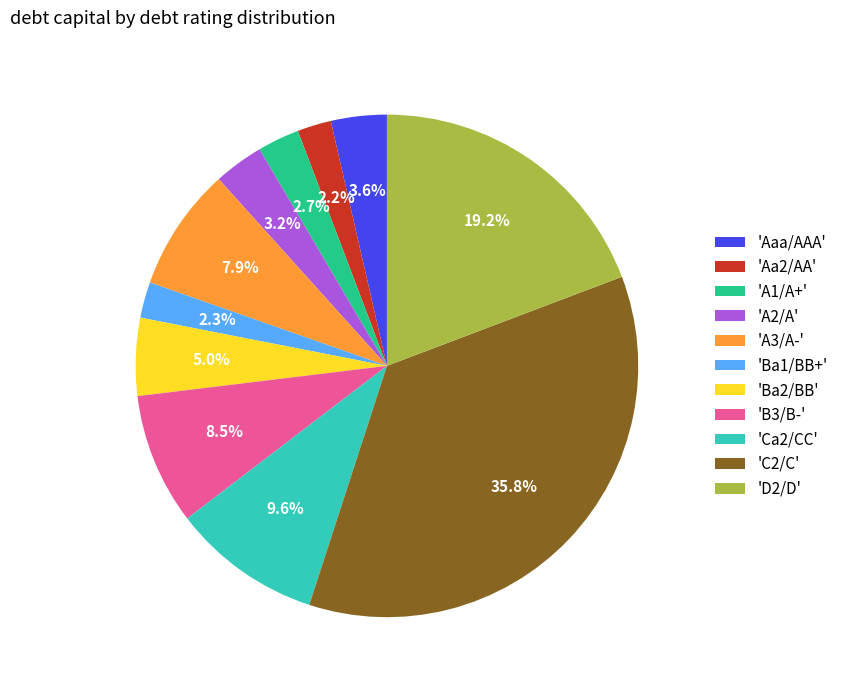

Which category has the biggest portion of the pie?

'C2/C'